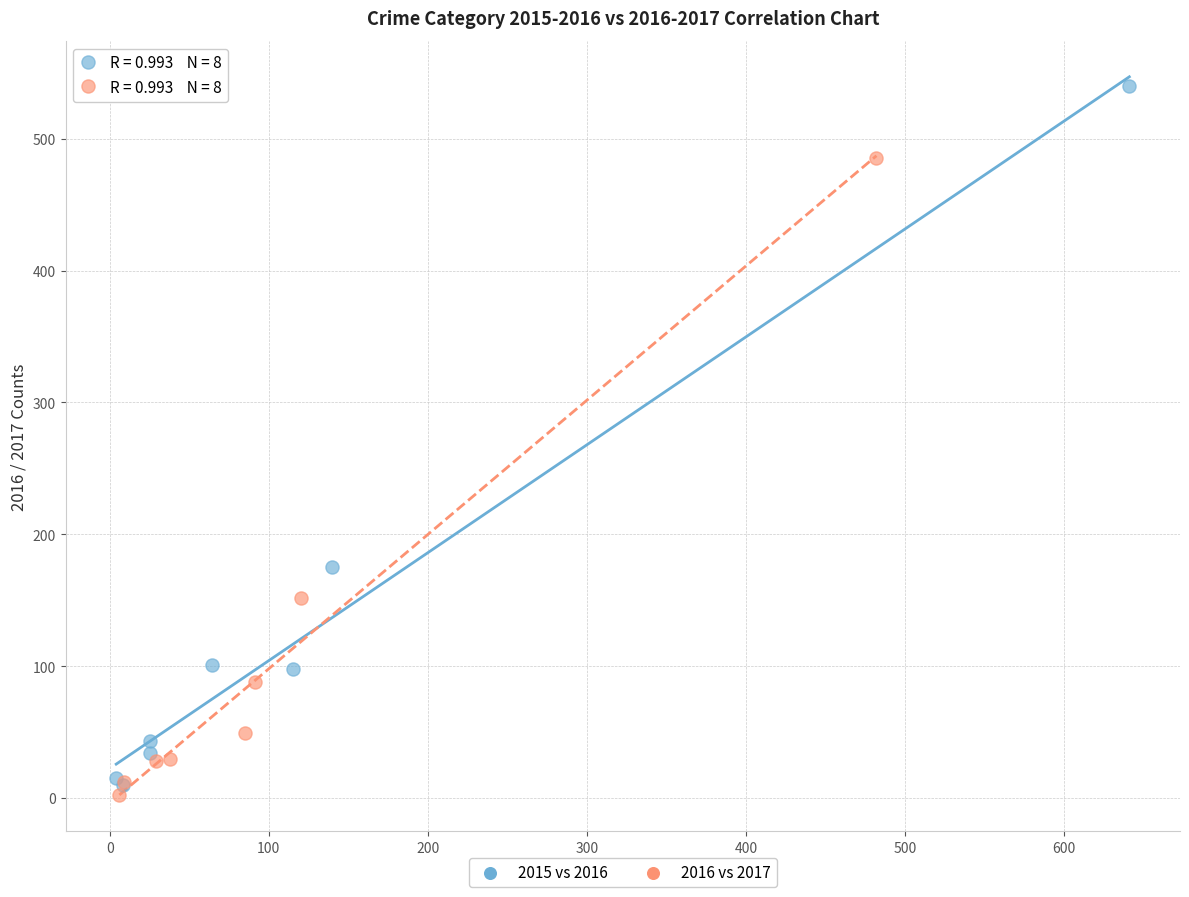

What are all the series names shown in the legend?

2015 vs 2016, 2016 vs 2017